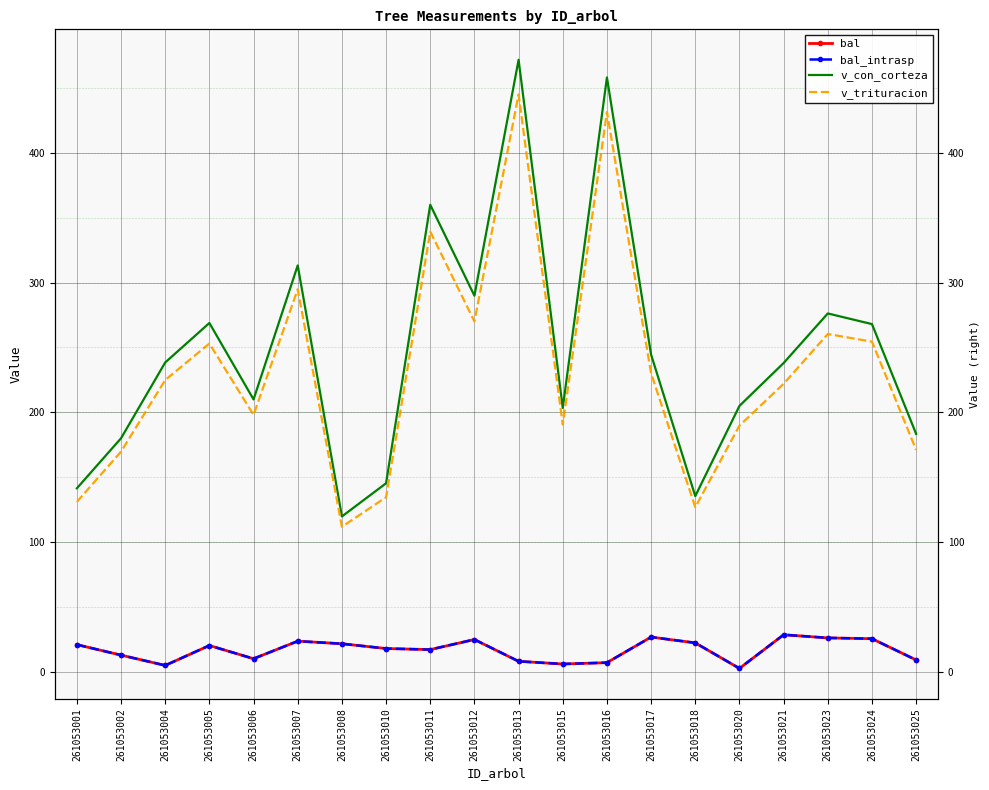

What is the total value across all series at 261053017?

527.5